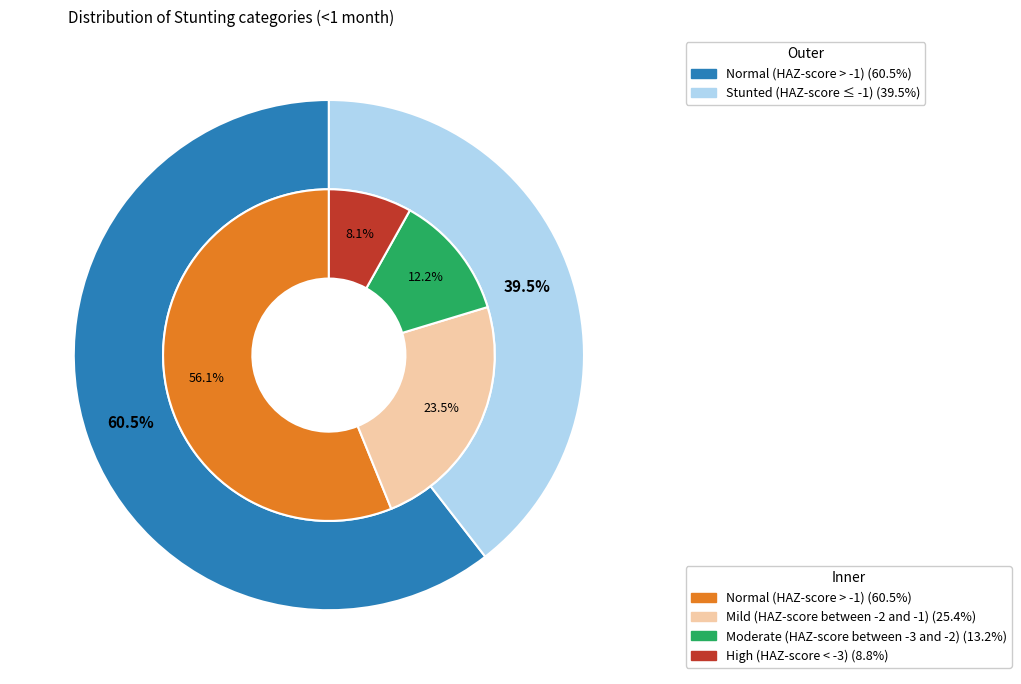

What portion of the pie excludes Normal (HAZ-score > -1)?

43.9%